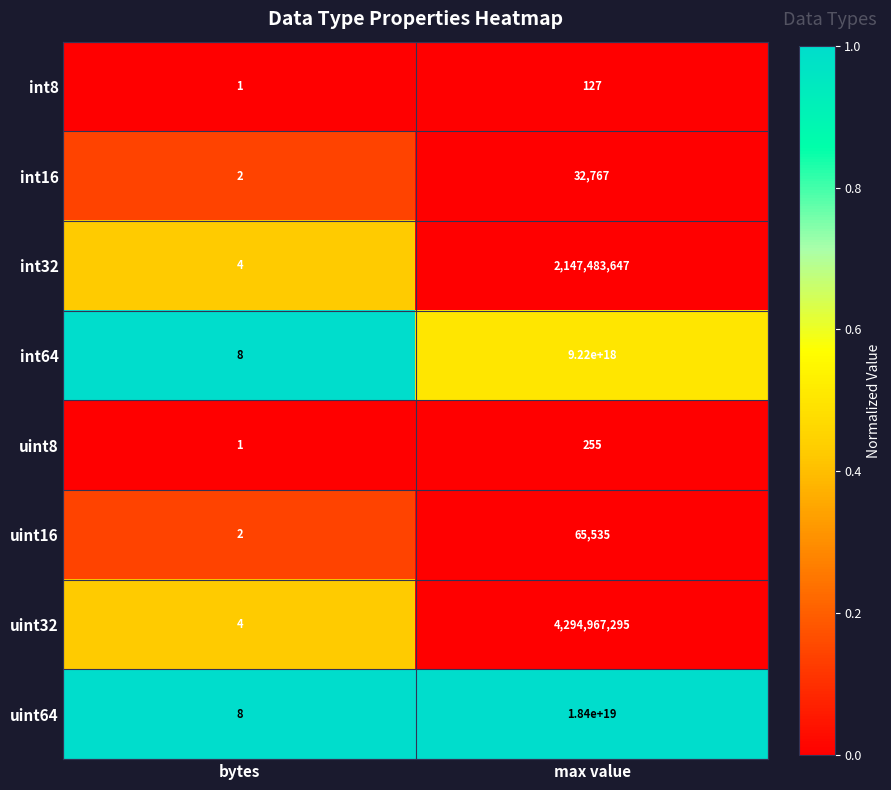

Between bytes and max value, which series saw the biggest shift?

uint64